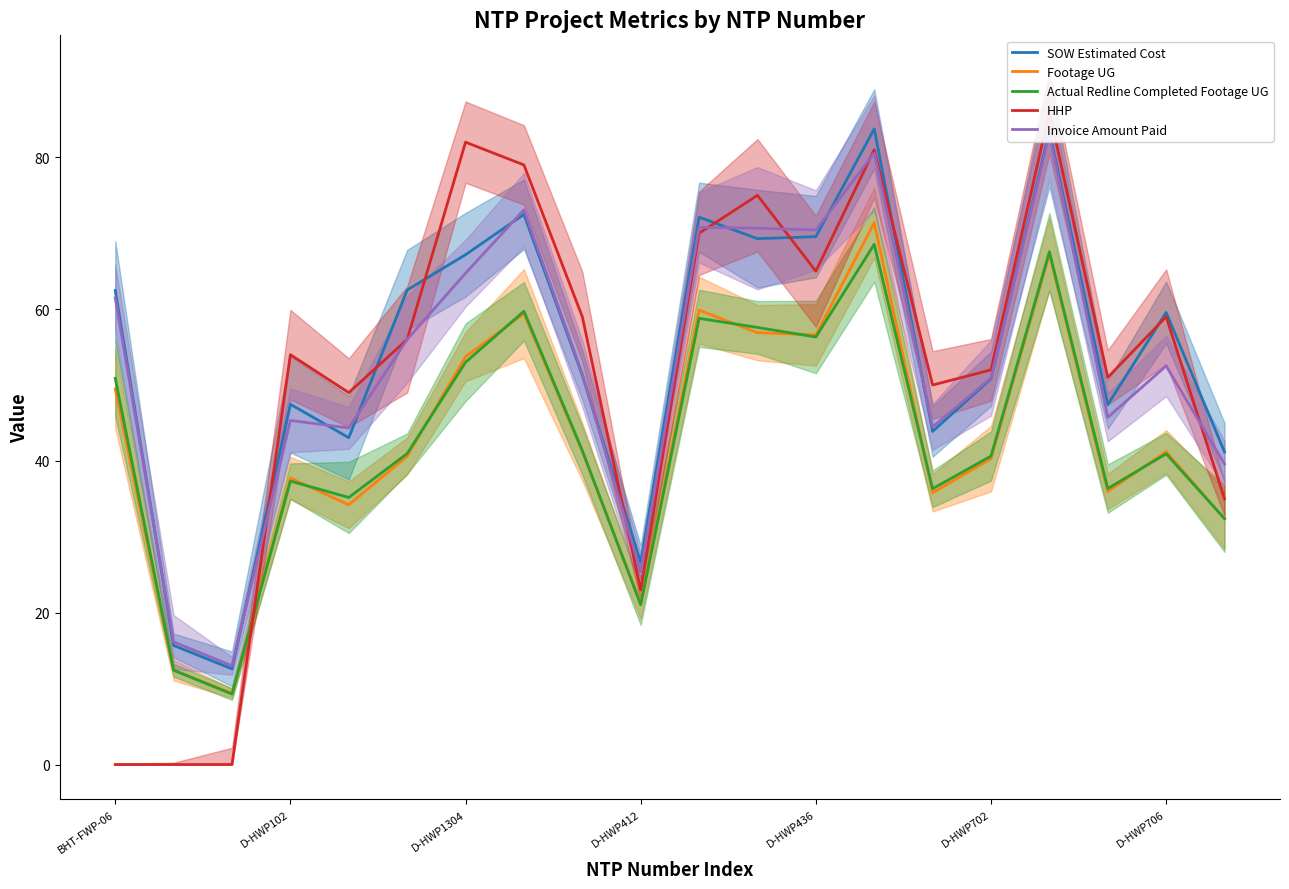

True or false: Actual Redline Completed Footage UG has a value of 19.5 at 14.

False